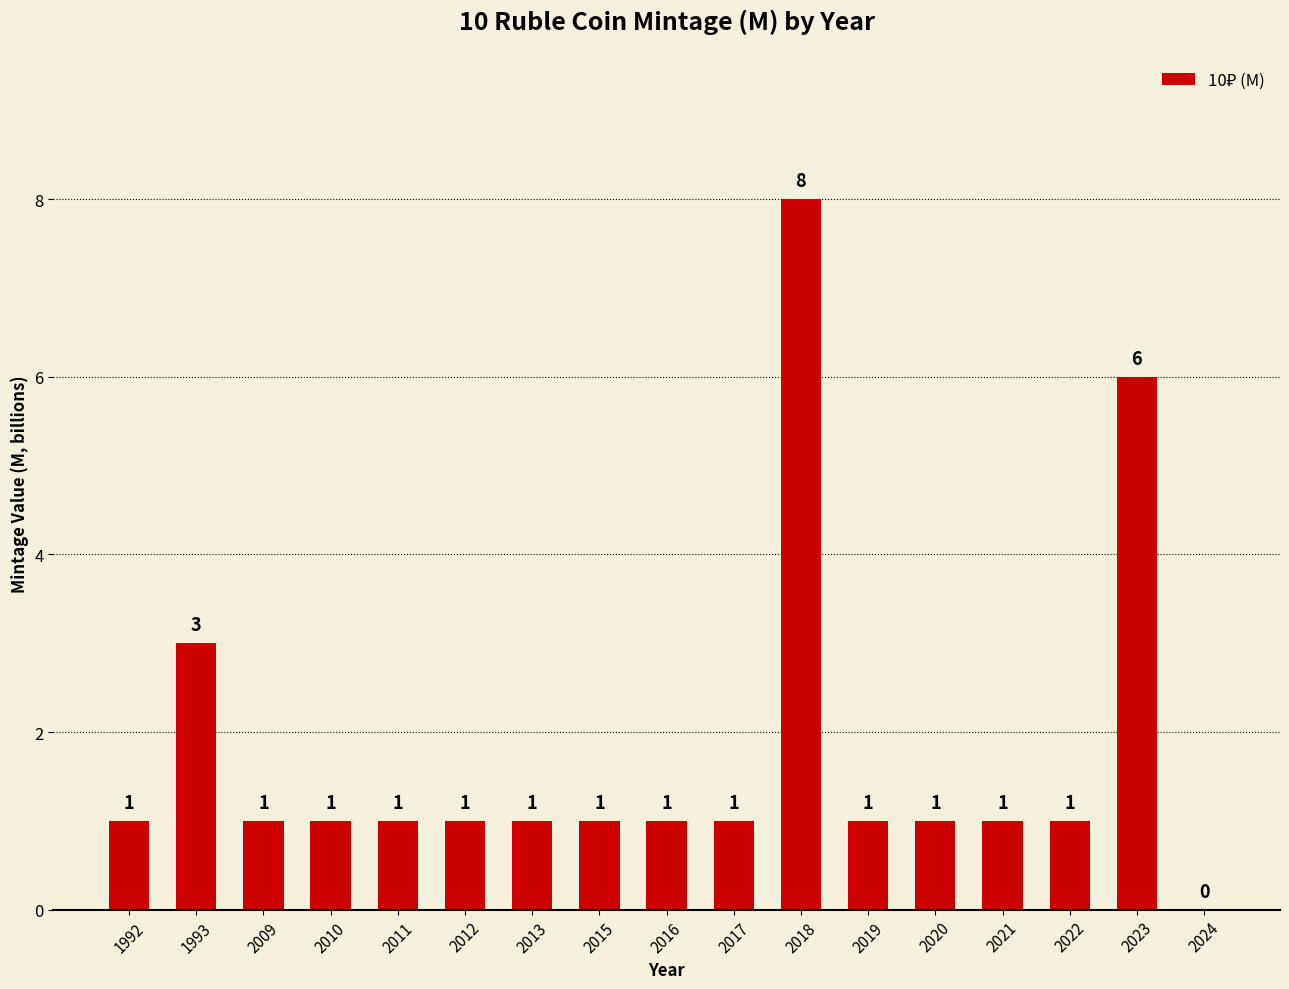

What is the sum of all values?

30